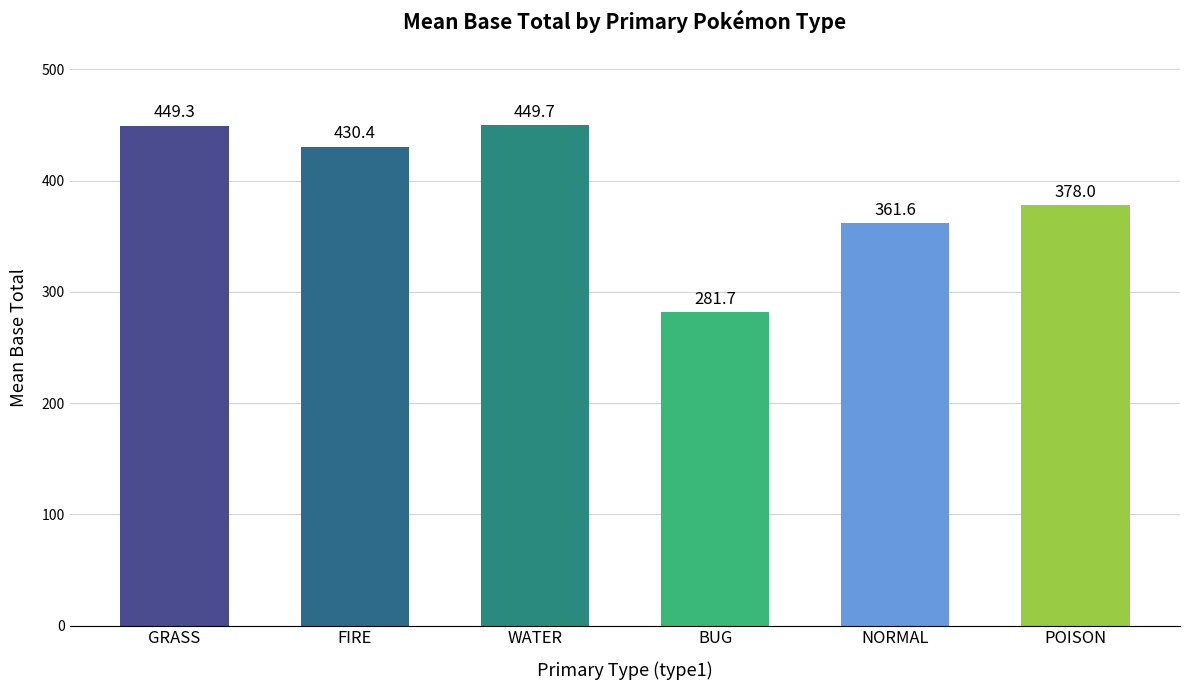

Reading right to left, transcribe all the data shown in this chart.

POISON=378.0	NORMAL=361.6	BUG=281.7	WATER=449.7	FIRE=430.4	GRASS=449.3